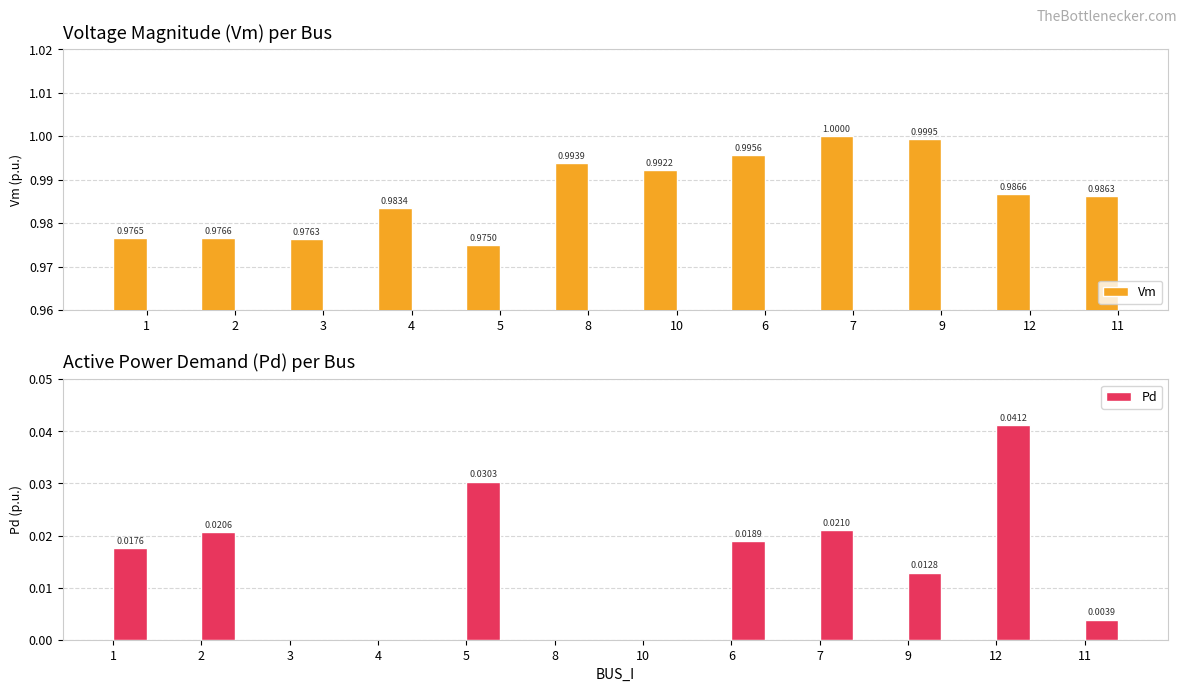

Which series has the largest total across all categories?

Vm